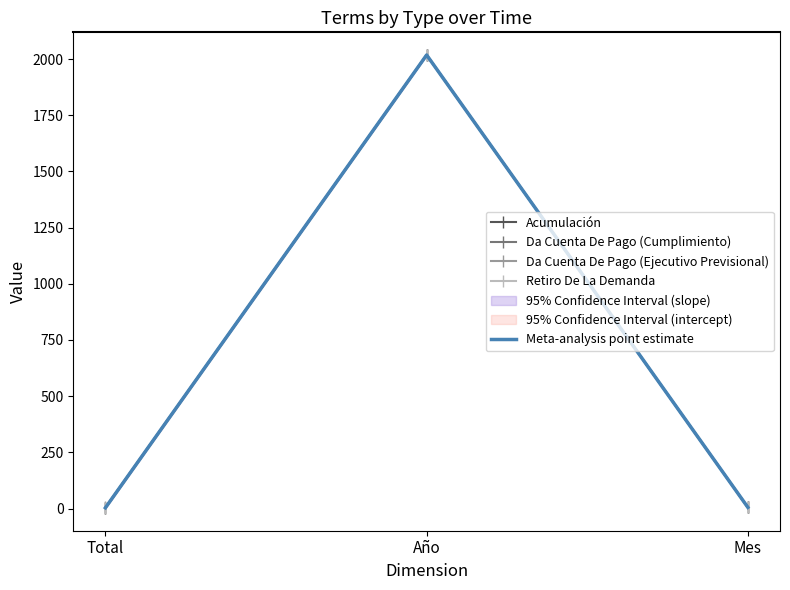

Rank the series by their maximum value, from highest to lowest.

Acumulación, Da Cuenta De Pago (Cumplimiento), Da Cuenta De Pago (Ejecutivo Previsional), Retiro De La Demanda, Meta-analysis point estimate